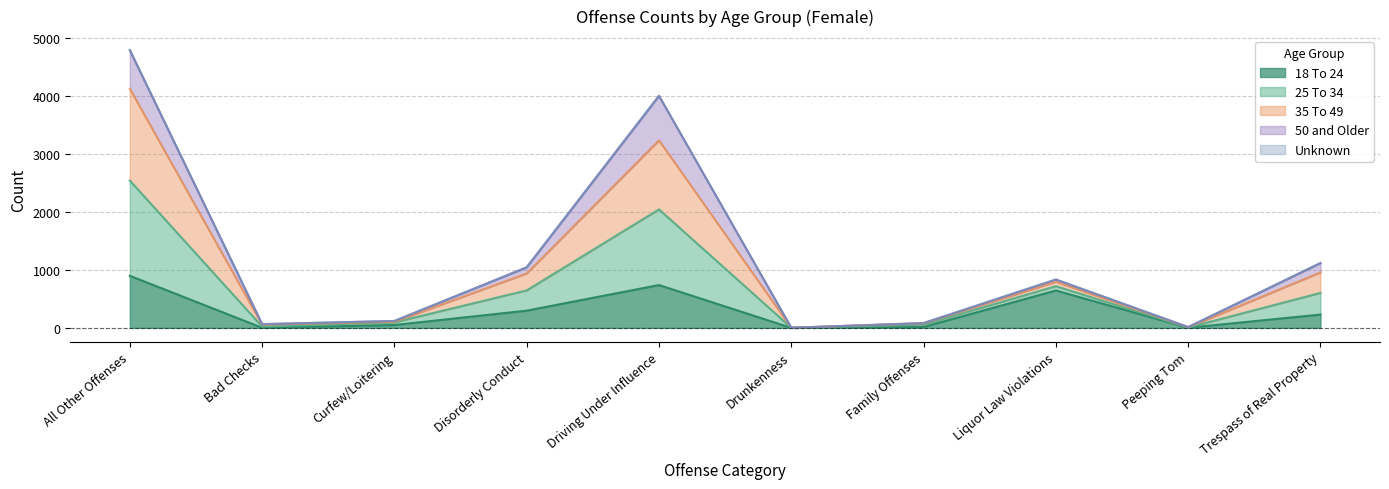

What is the label of the 7th point from the right?

Disorderly Conduct